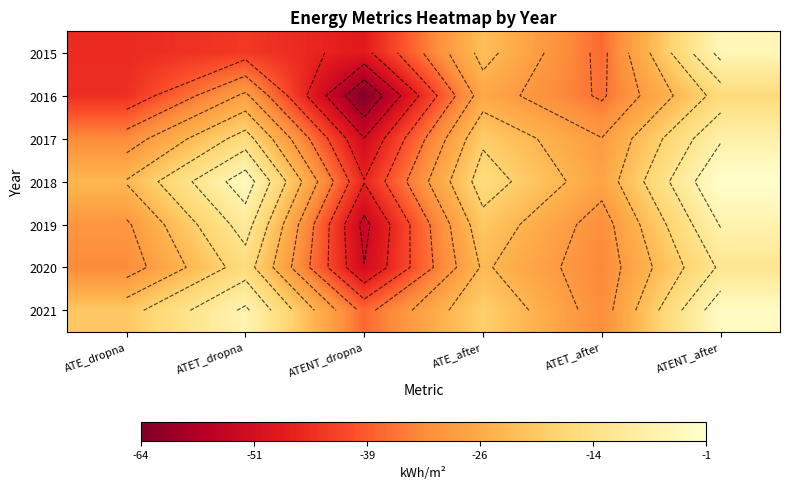

What is the sum of all 2016 values?

-216.3